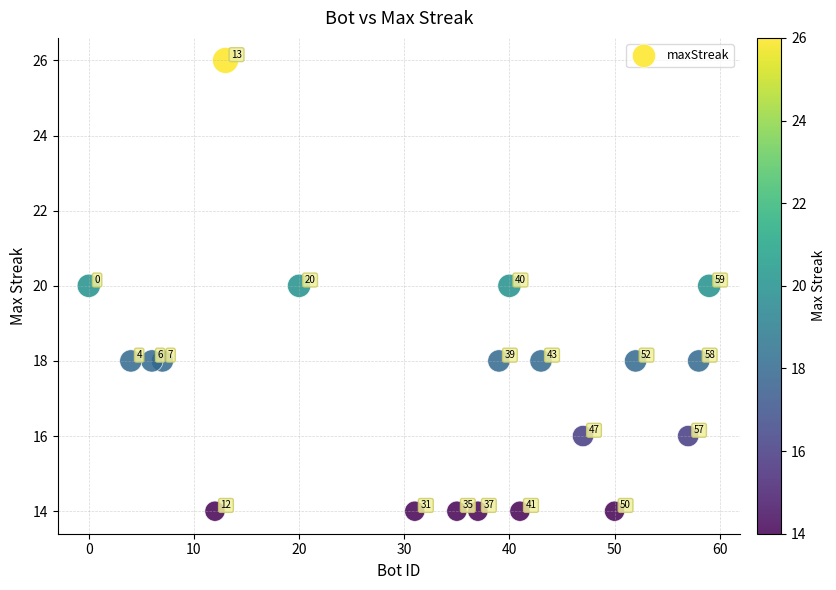

What Y value in the scatter plot is closest to 20?

20